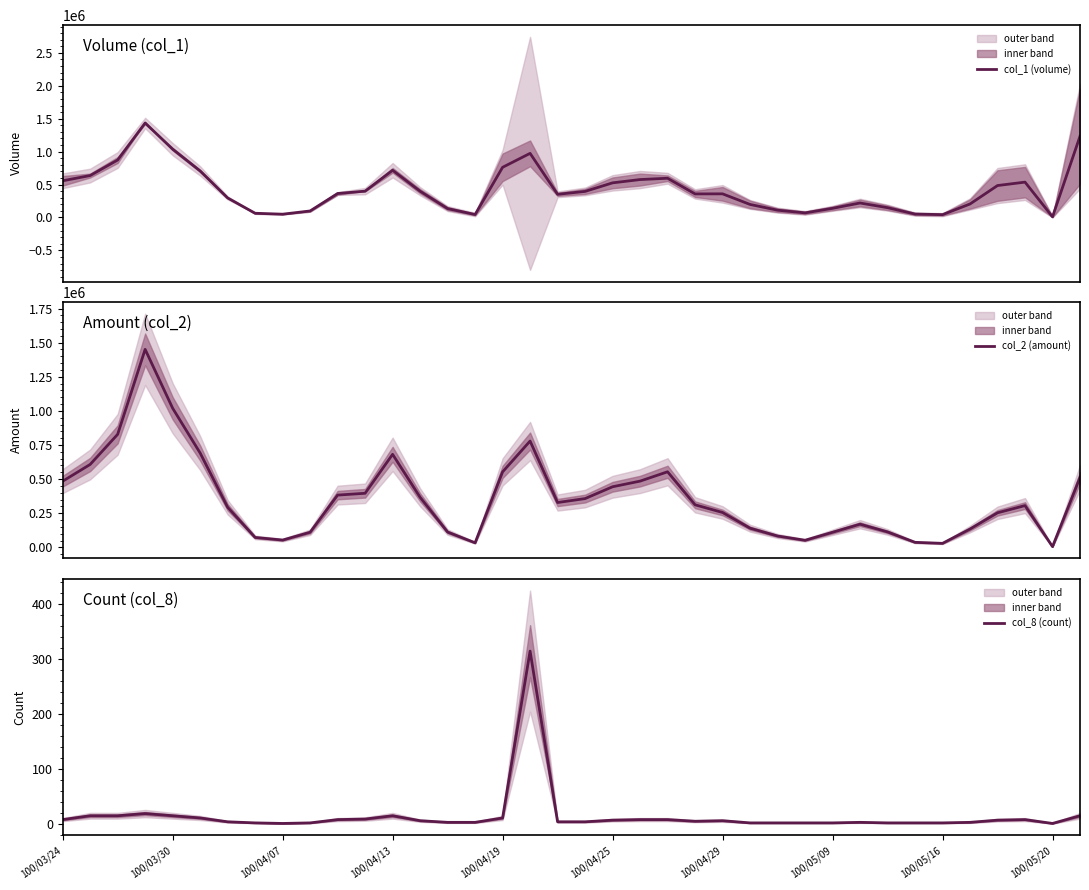

How many data points in col_2 (amount) are above 311860?

18